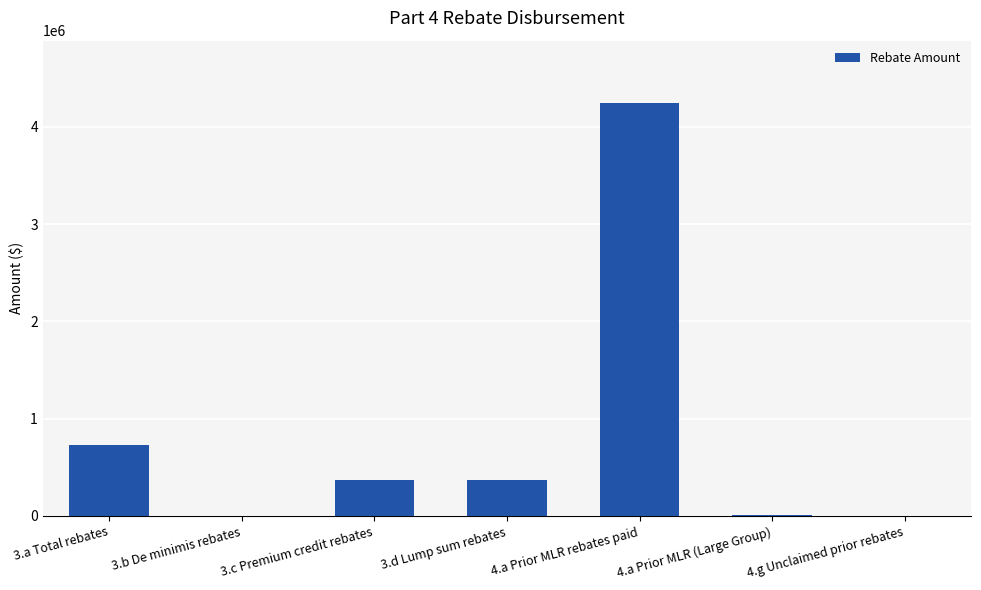

What is the change in value from 3.a Total rebates to 4.a Prior MLR rebates paid?

+3516387.5